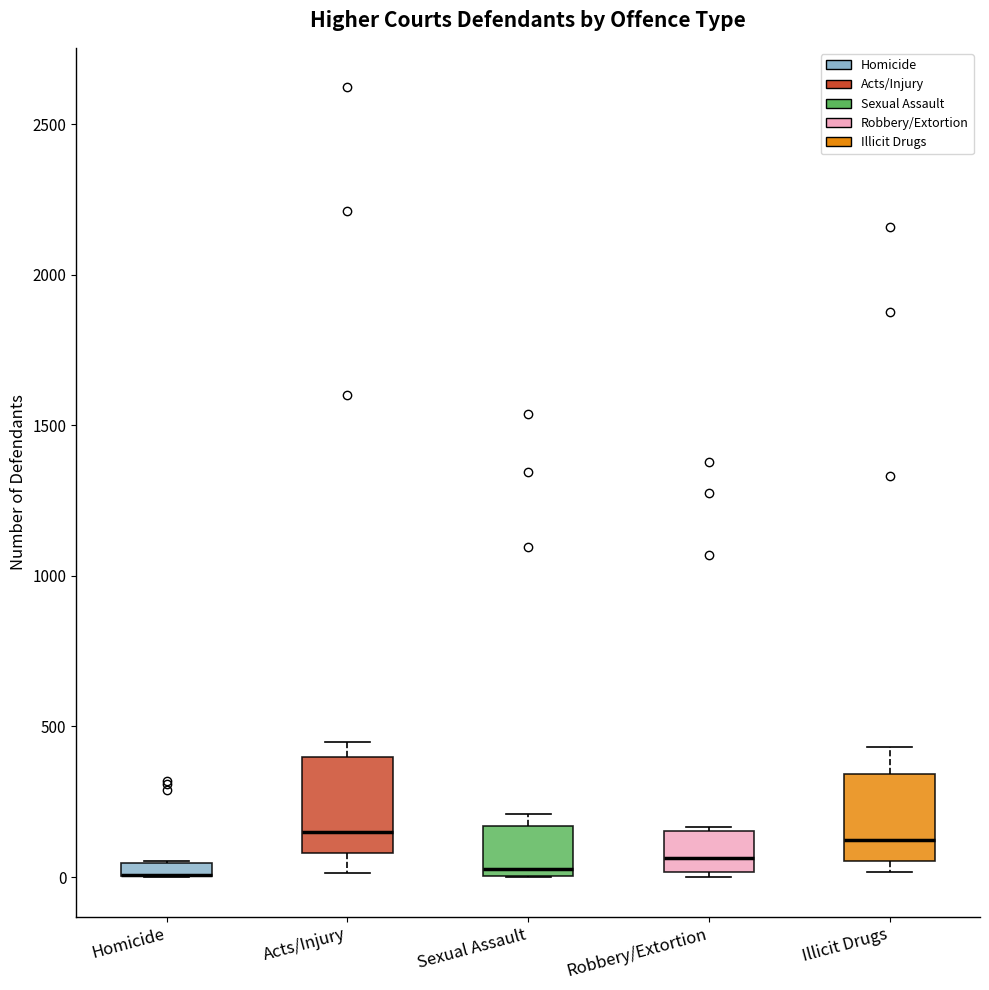

Where is the lower edge of the box for Robbery/Extortion on the y-axis? The values are not printed on the chart, so give them approximately, as read against the axis.

0